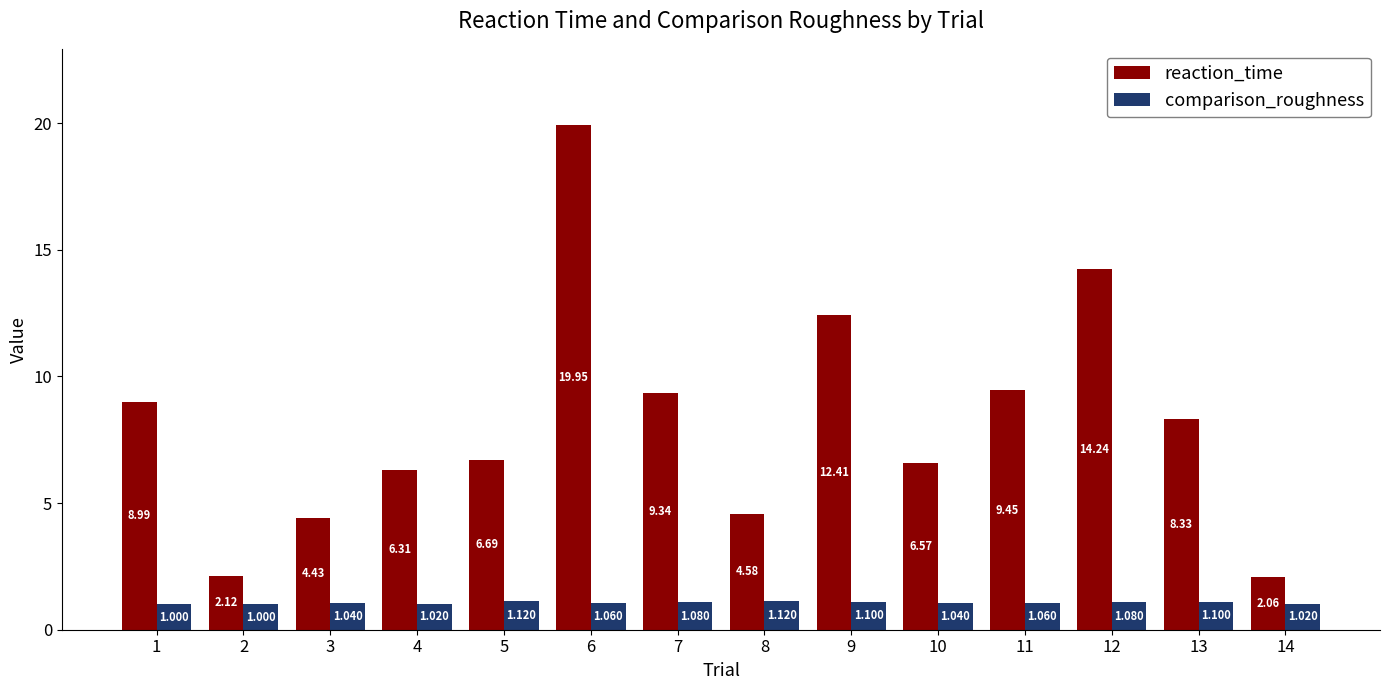

How many comparison_roughness values are between 1 and 2?

14